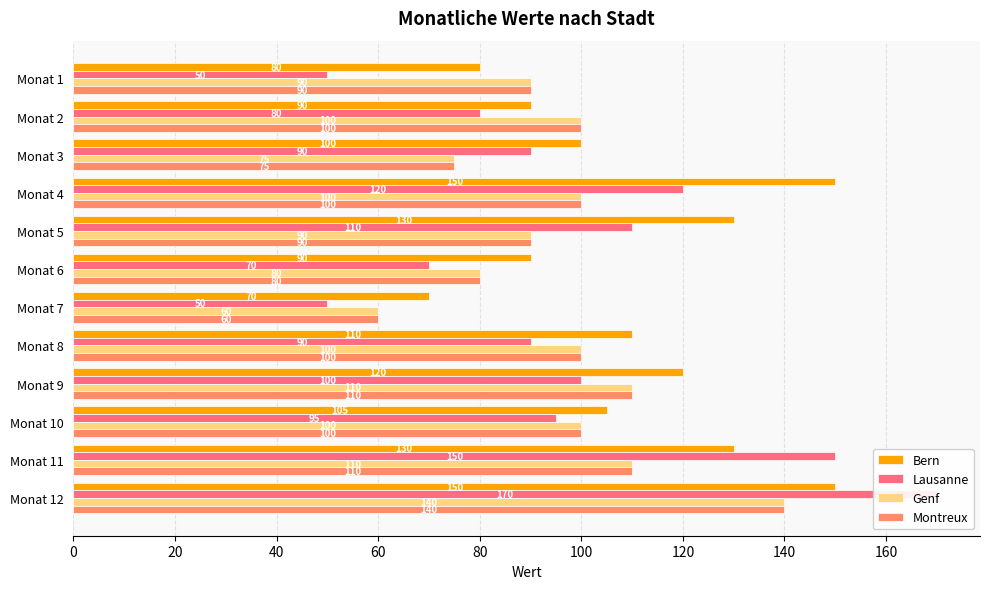

What is the difference between the maximum and minimum values in the Montreux series?

80